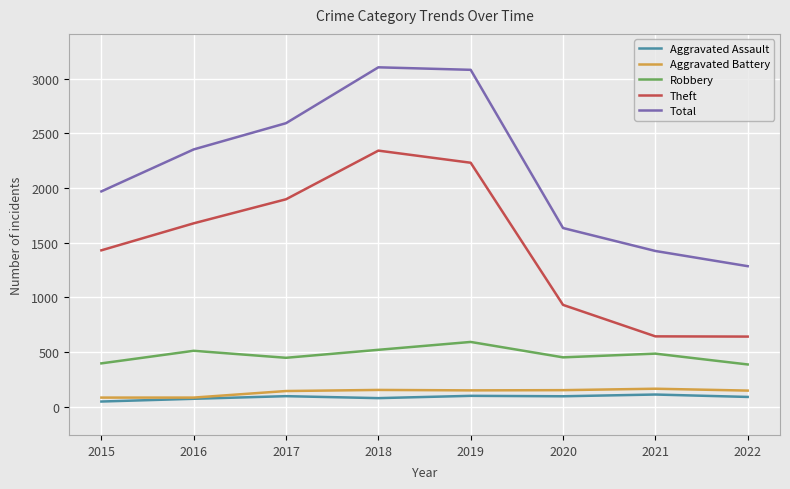

What value does the Theft series have at 2020?

930